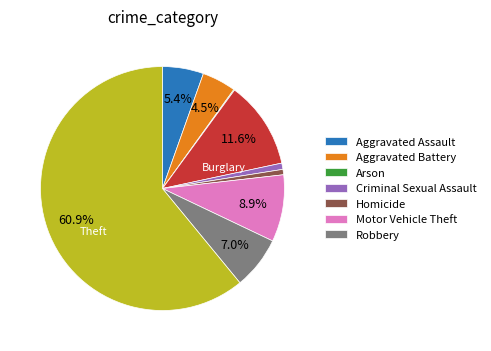

Is there a majority slice in this chart?

Yes